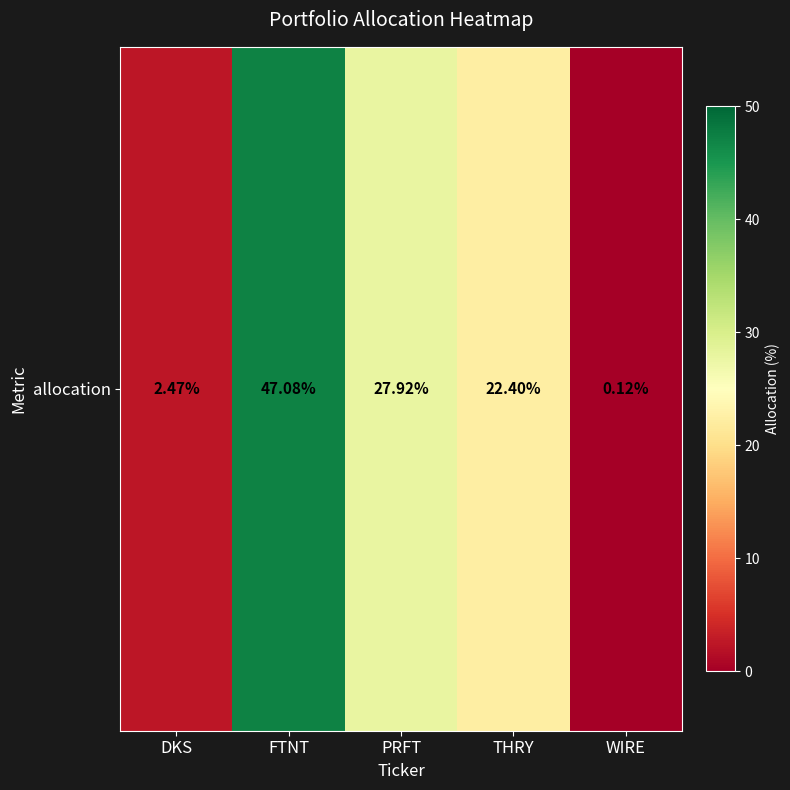

How many distinct data groups are displayed?

1